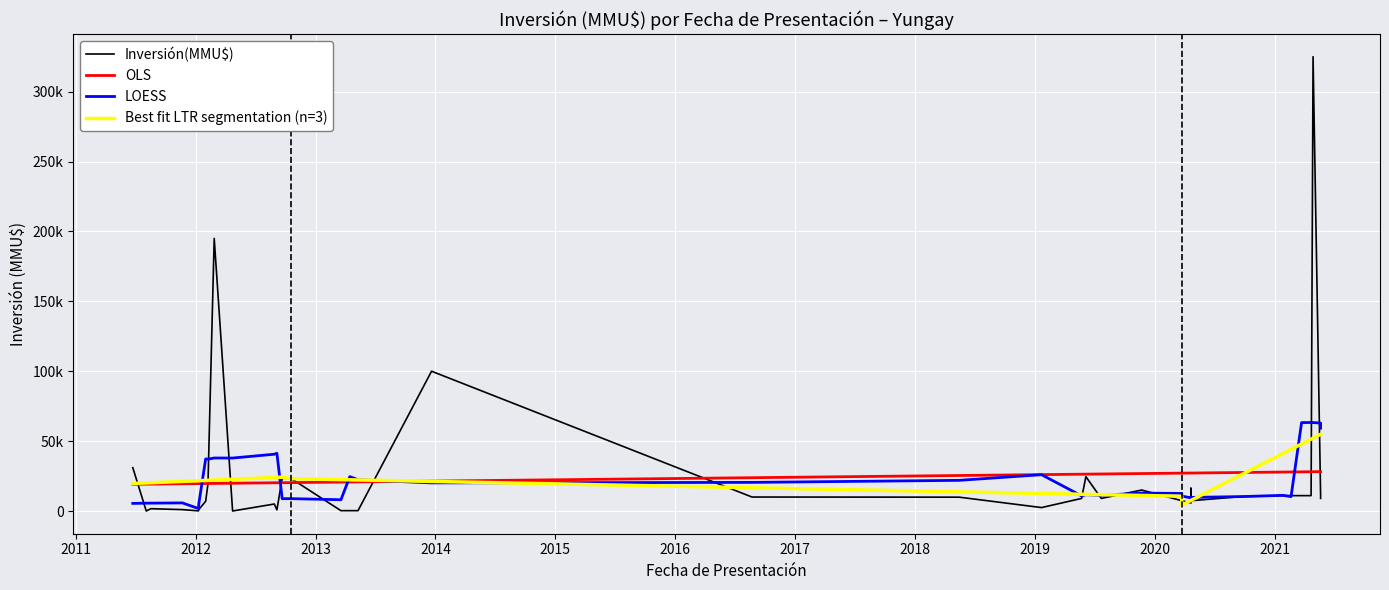

How many lines are shown in the chart?

4